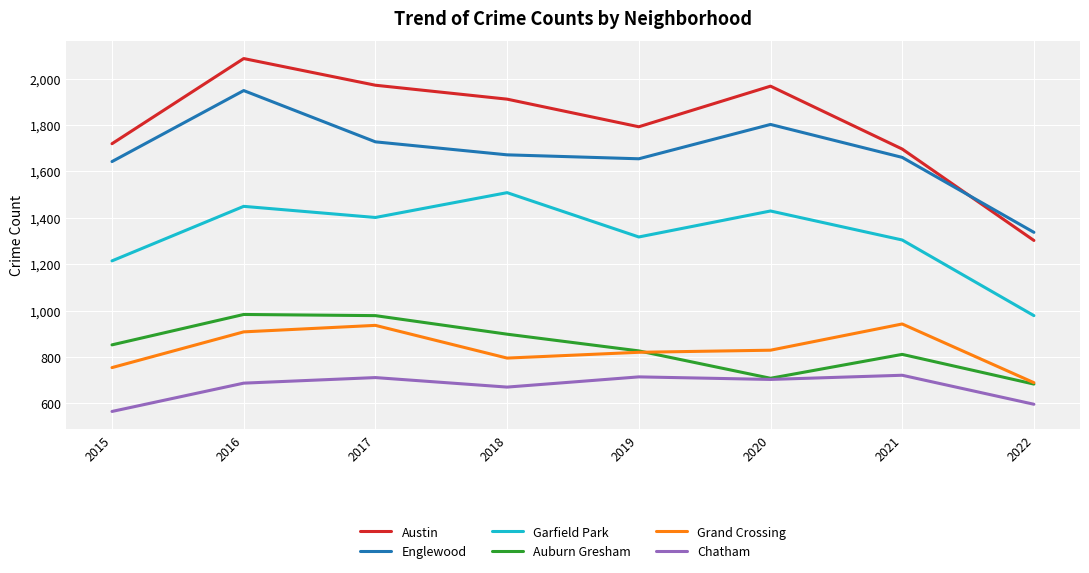

What is the highest value of the Austin series?

2086